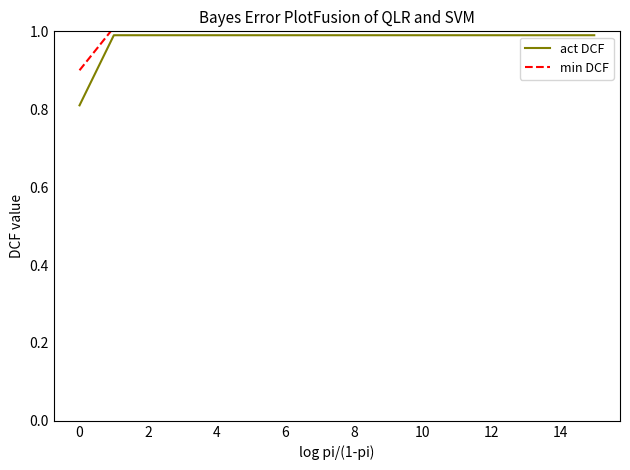

Which series has the widest spread of values?

act DCF